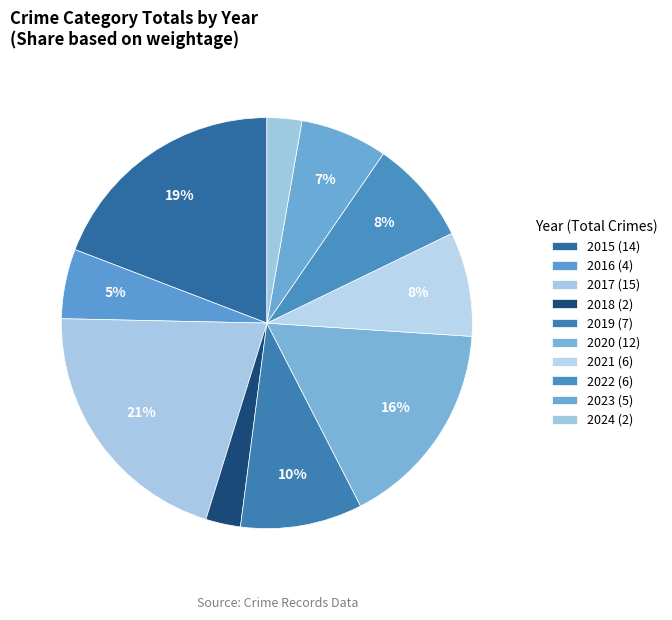

True or false: 2024 accounts for 8% of the total.

False